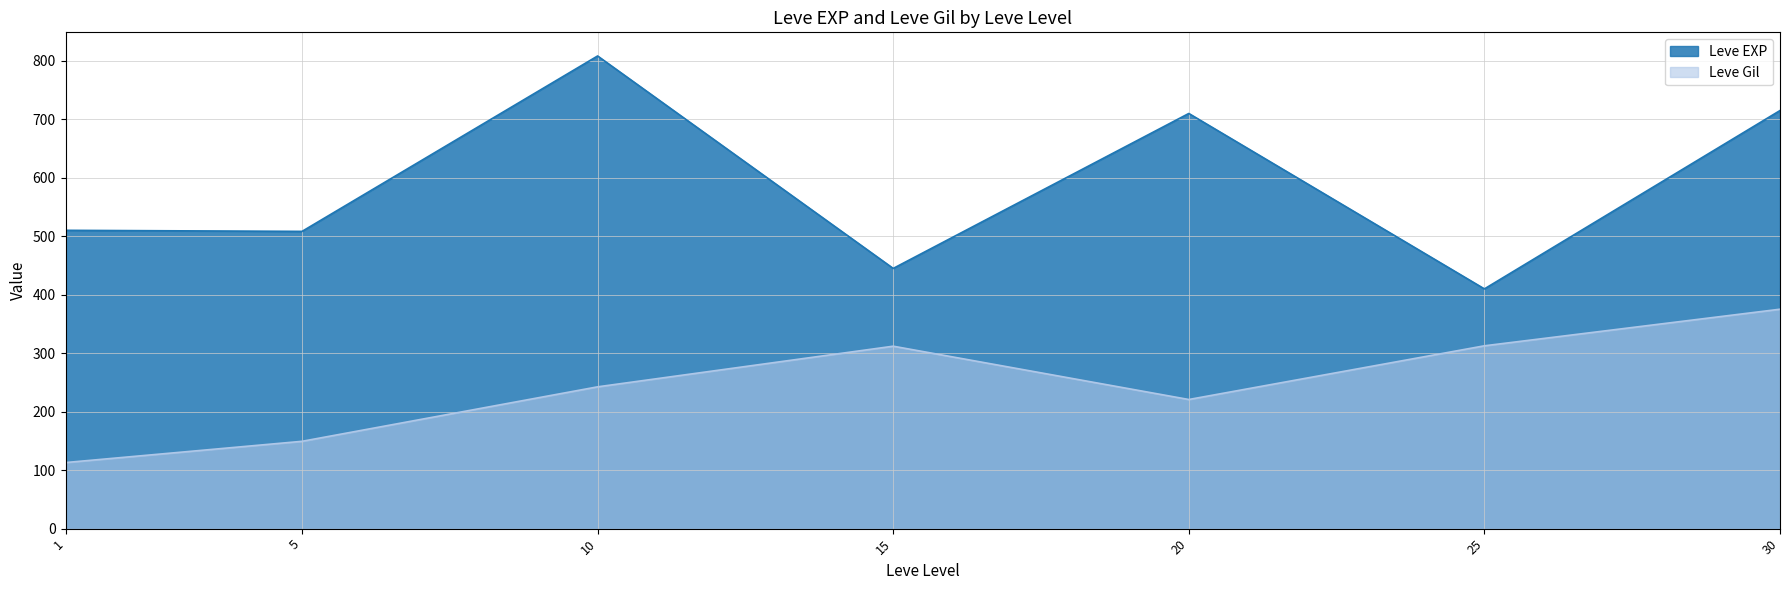

What is the greatest value displayed?

808.3